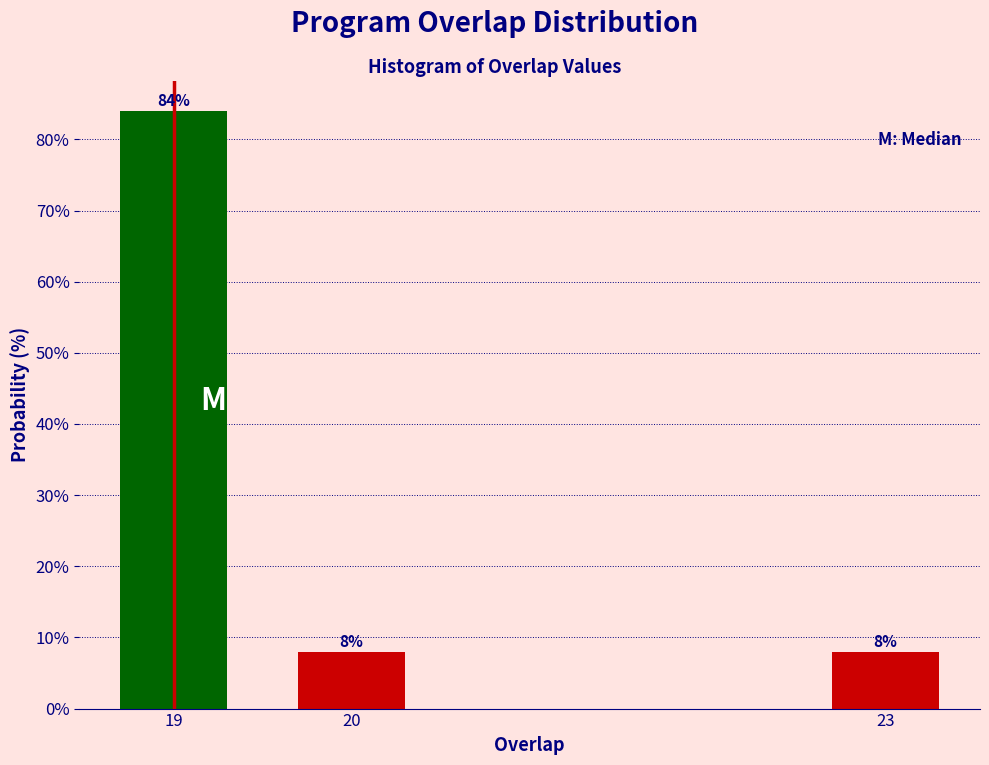

Reading left to right, transcribe all the data shown in this chart.

84	8	8